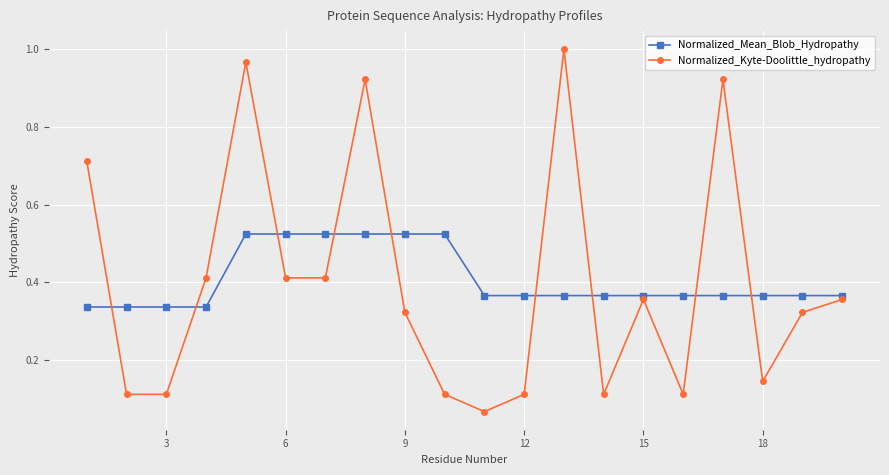

Which series has the largest range (max minus min)?

Normalized_Kyte-Doolittle_hydropathy